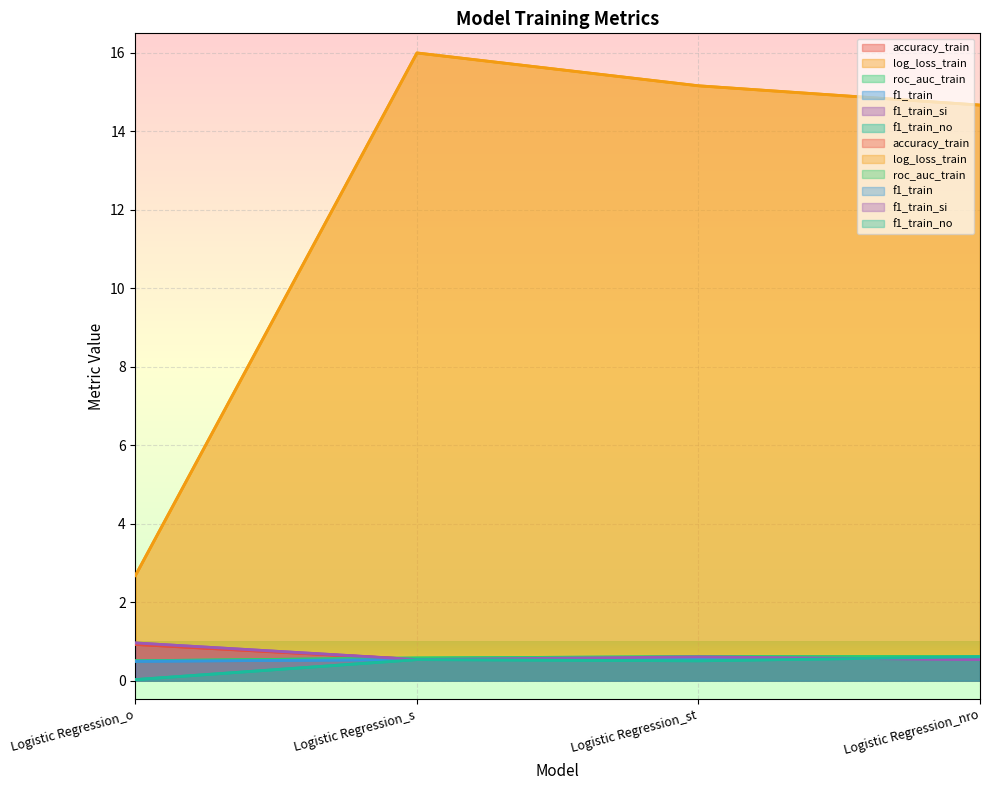

Which has a higher value, Logistic Regression_st or Logistic Regression_nro?

Logistic Regression_nro